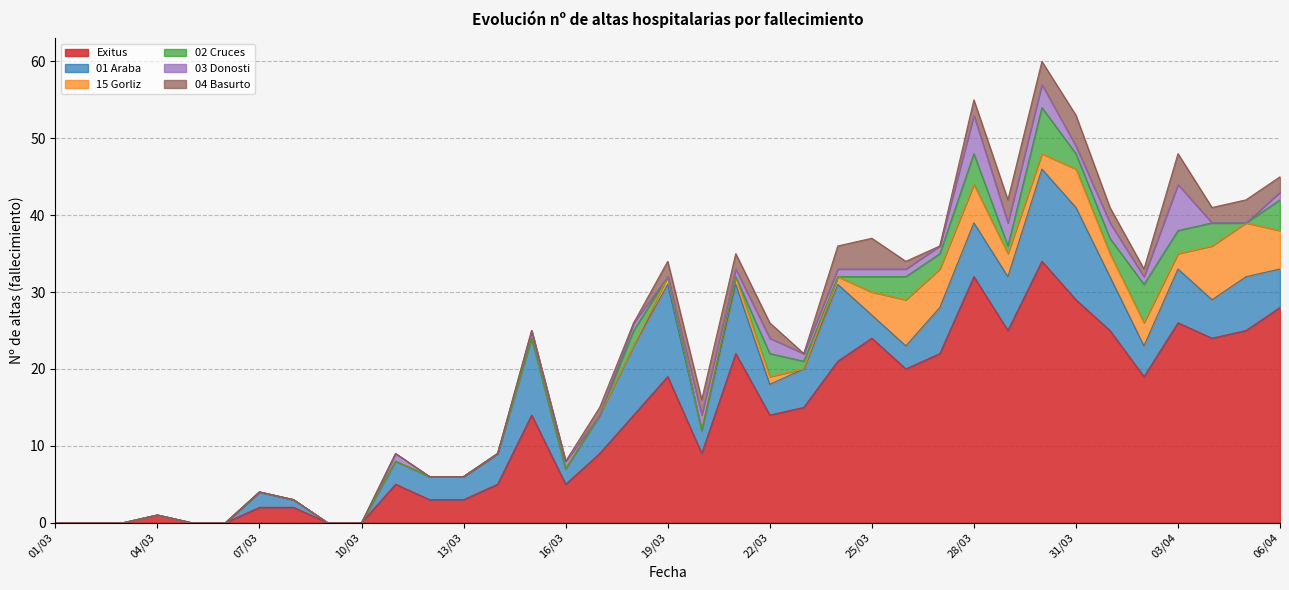

Does the chart display data point markers on the line(s)?

No